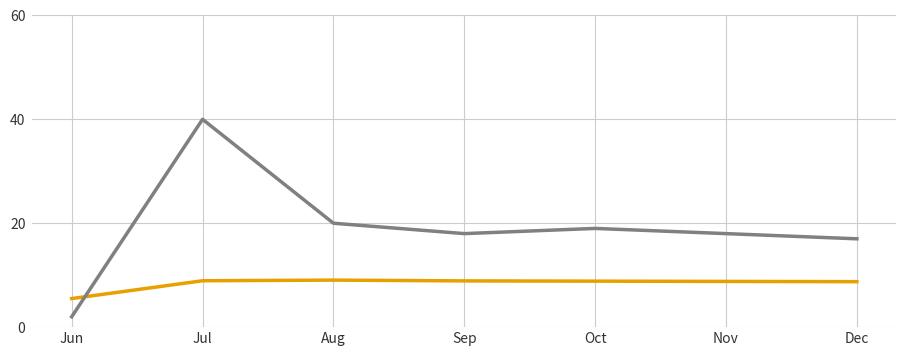

What is the minimum value shown in the chart?

2.0